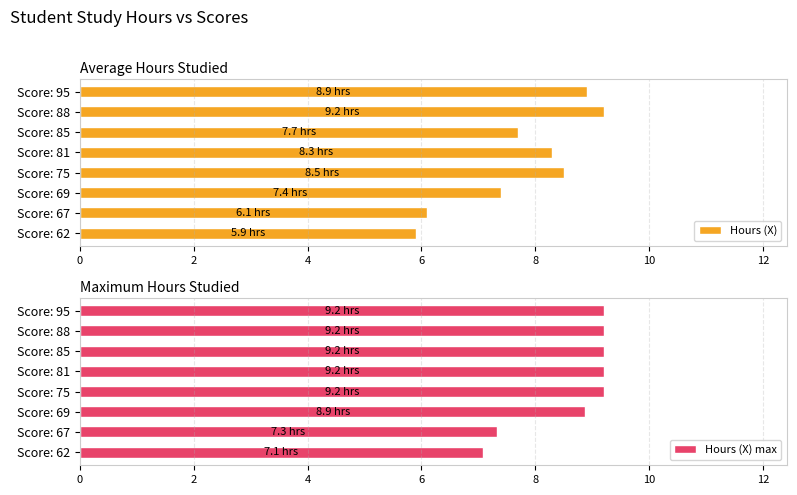

Reading left to right, transcribe all the data shown in this chart.

Hours (X): 8.9	9.2	7.7	8.3	8.5	7.4	6.1	5.9
Hours (X) max: 9.2	9.2	9.2	9.2	9.2	8.9	7.3	7.1